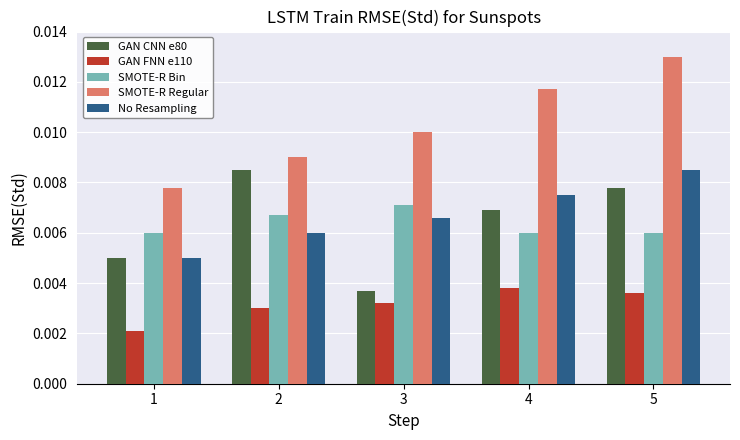

Which series changed the most between 2 and 3?

GAN CNN e80